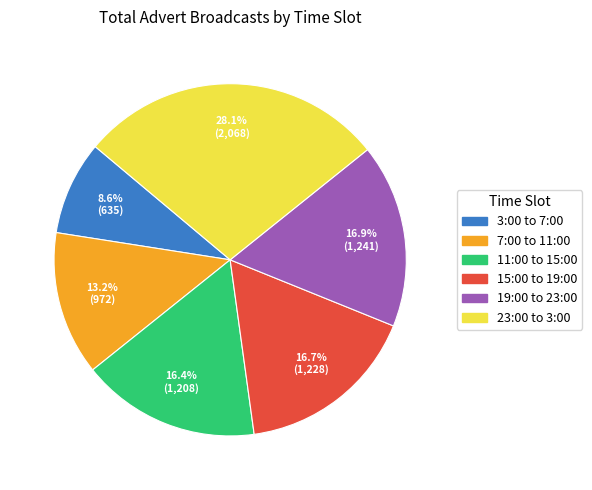

Is the sum of 11:00 to 15:00 and 7:00 to 11:00 greater than half?

No